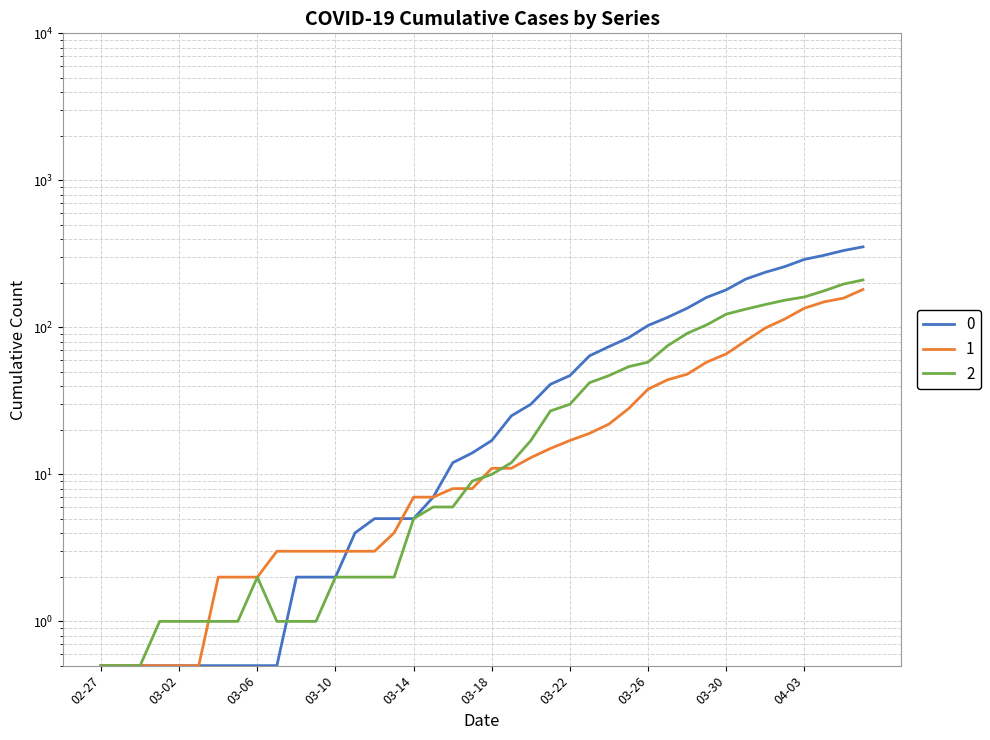

At which category is the sum across all series the highest?

2020-04-06